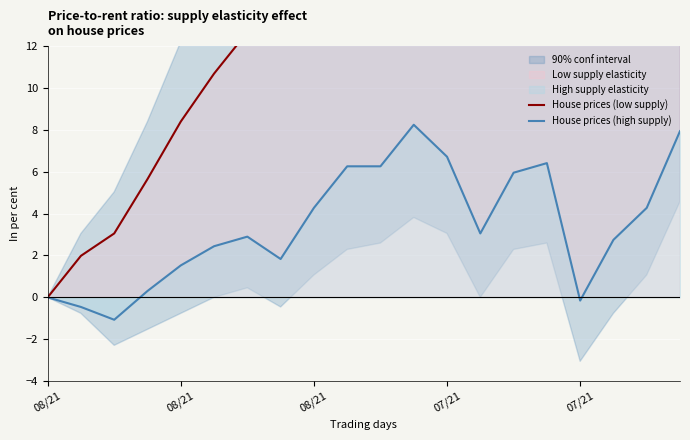

Is this an area chart (filled region under the line)?

No